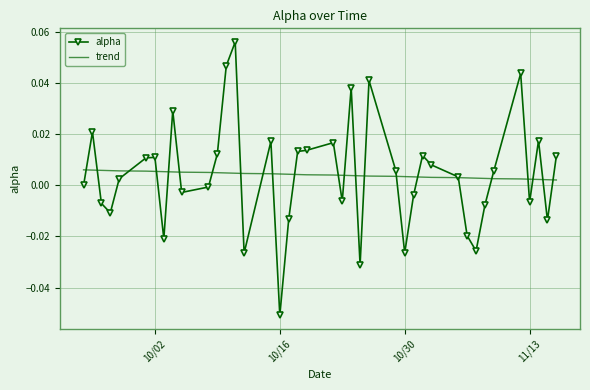

Which series has the widest spread of values?

alpha